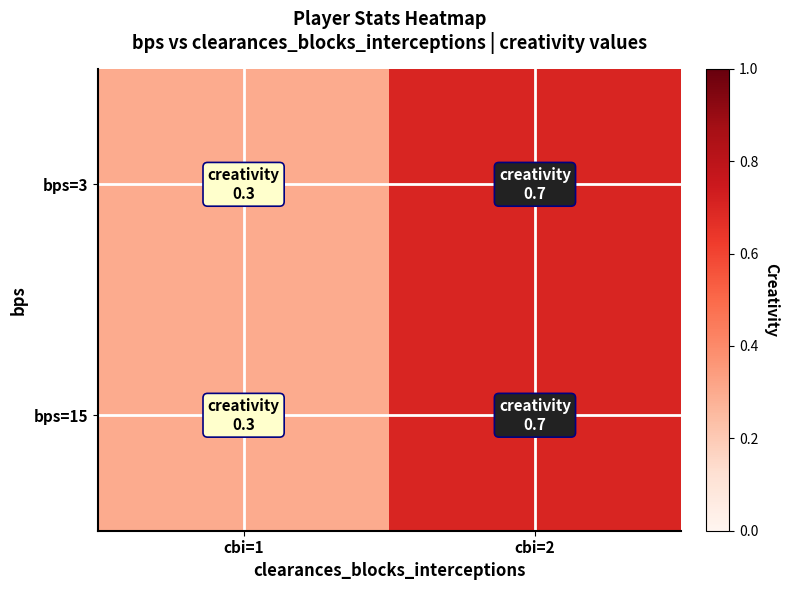

Reading right to left, transcribe all the data shown in this chart.

bps=3: cbi=2=0.7	cbi=1=0.3
bps=15: cbi=2=0.7	cbi=1=0.3